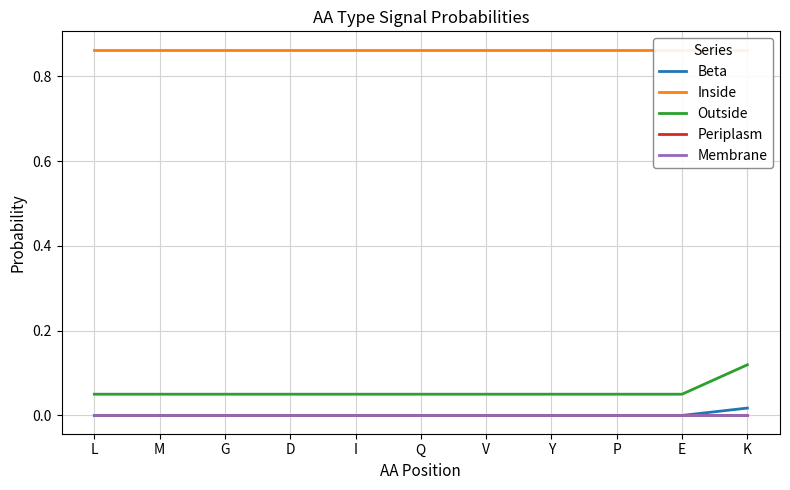

True or false: Periplasm and Membrane cross at least once.

False